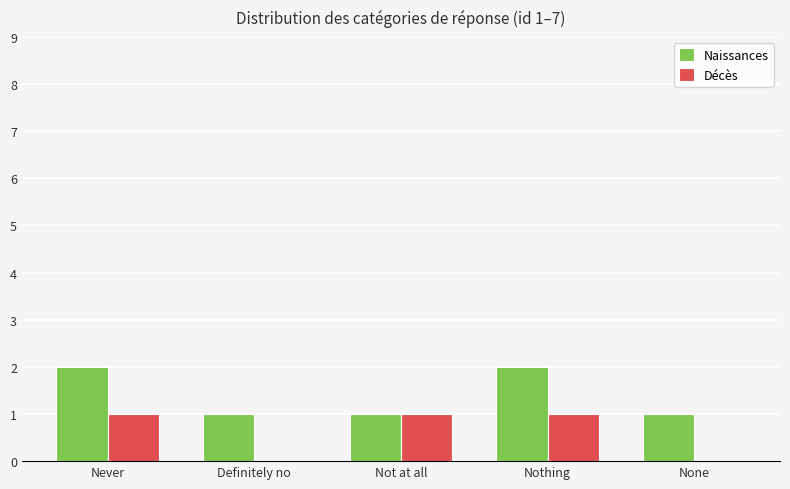

The value of Naissances at Not at all is 1. True or false?

True